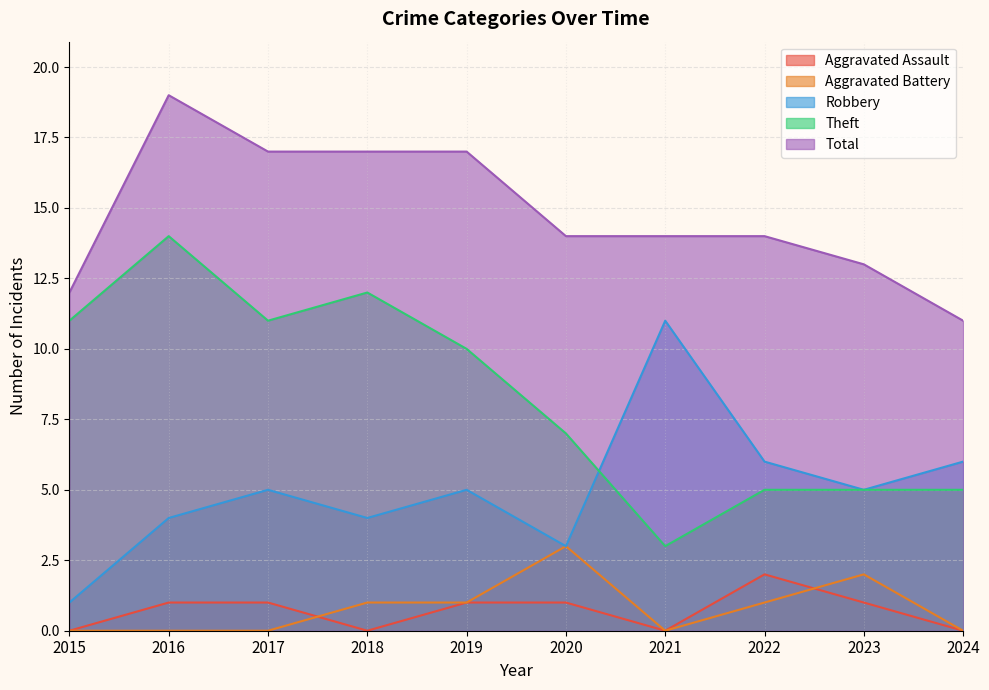

Does the chart have visible grid lines?

Yes